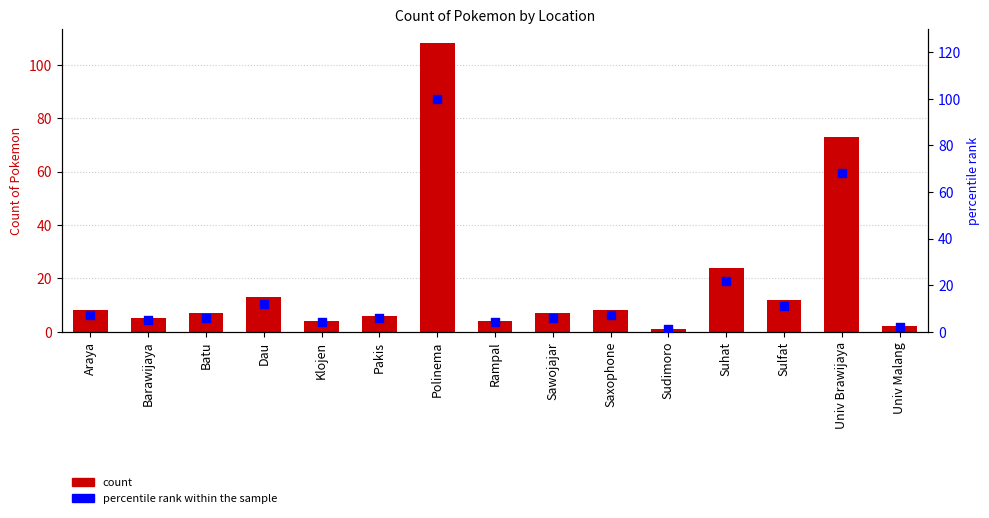

Is the value of Count of Pokemon at Araya greater than the value of percentile rank within the sample at Saxophone?

Yes